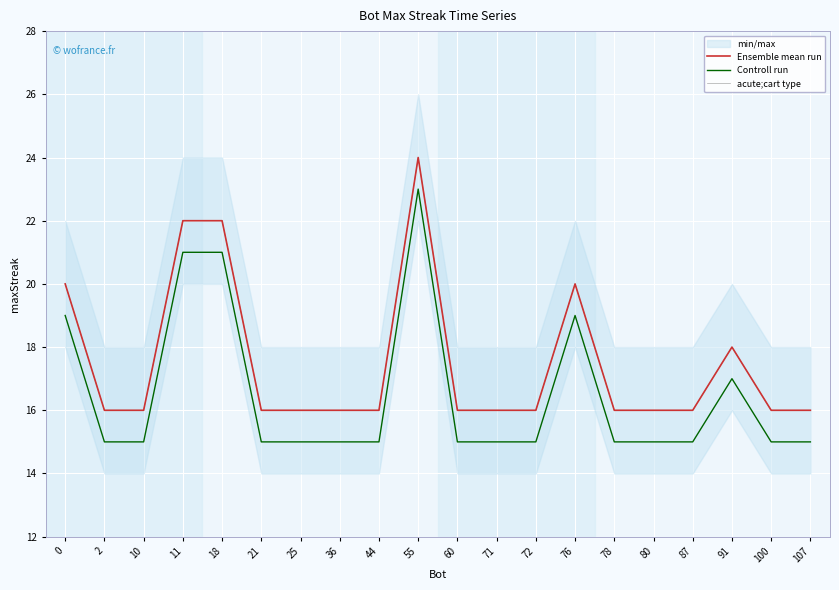

What is the smallest value displayed?

15